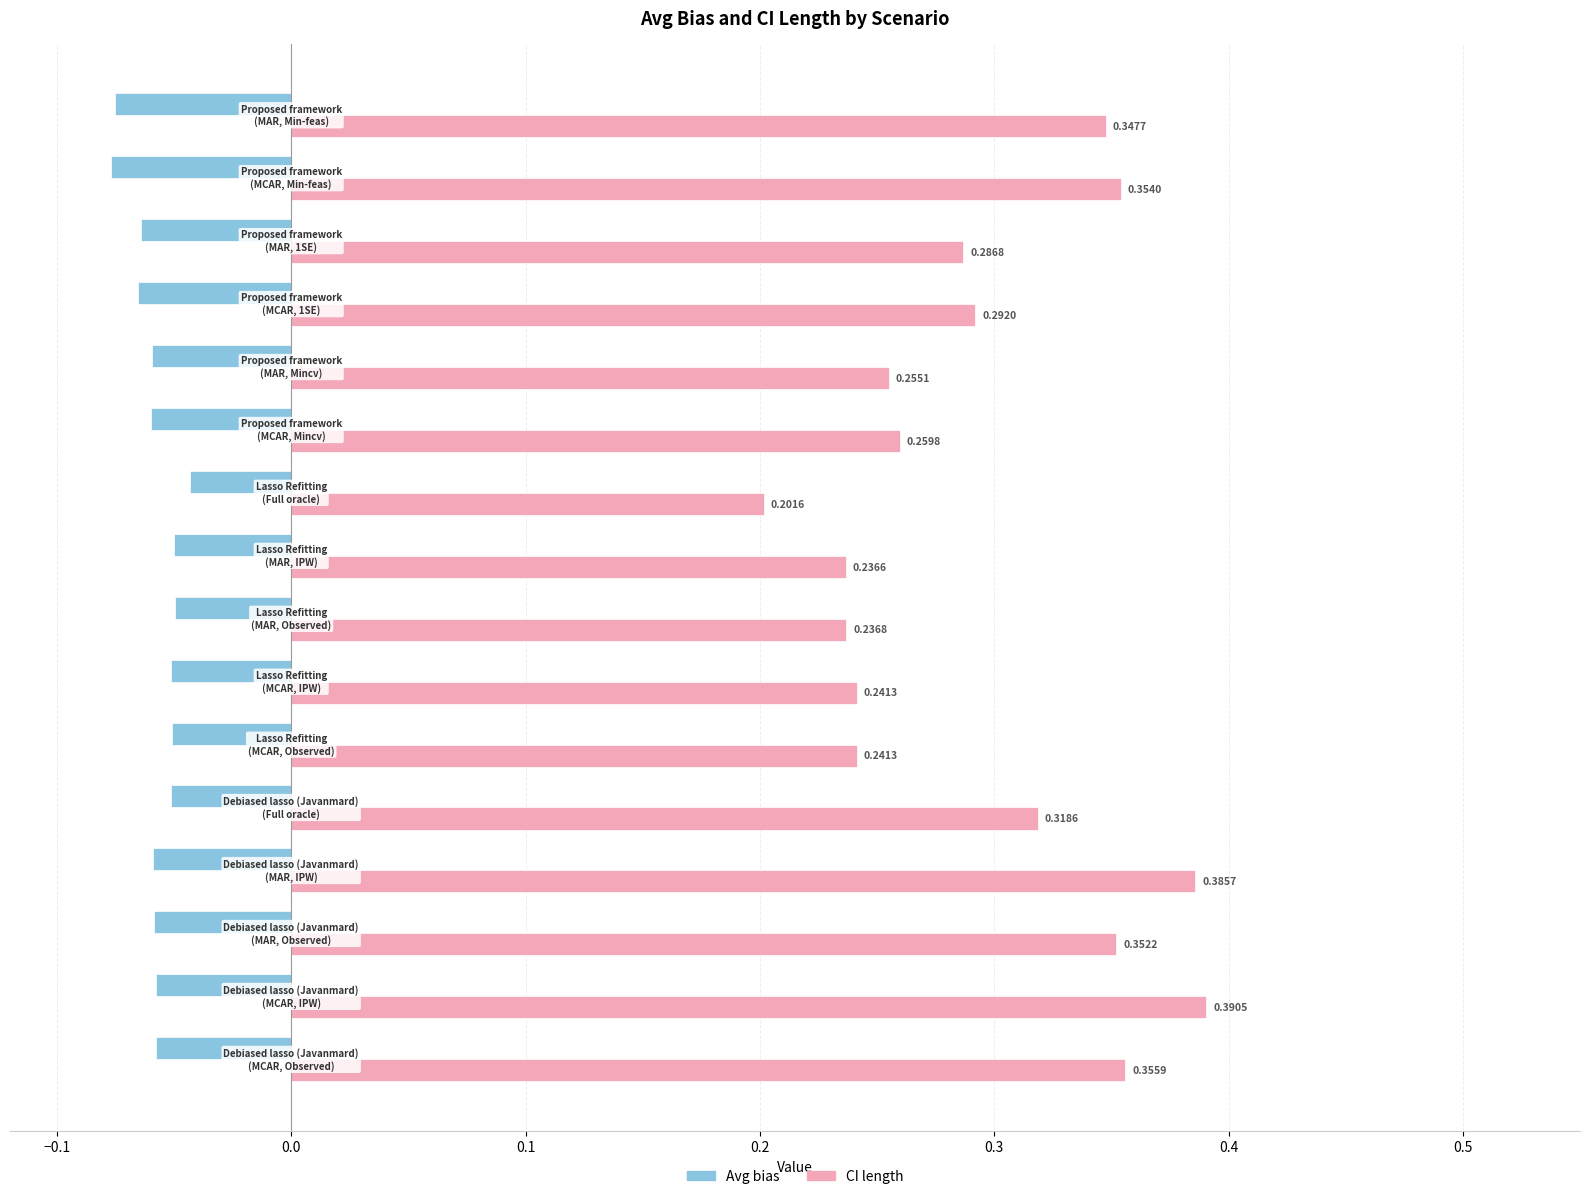

Rank the series by their maximum value, from lowest to highest.

Avg bias, CI length